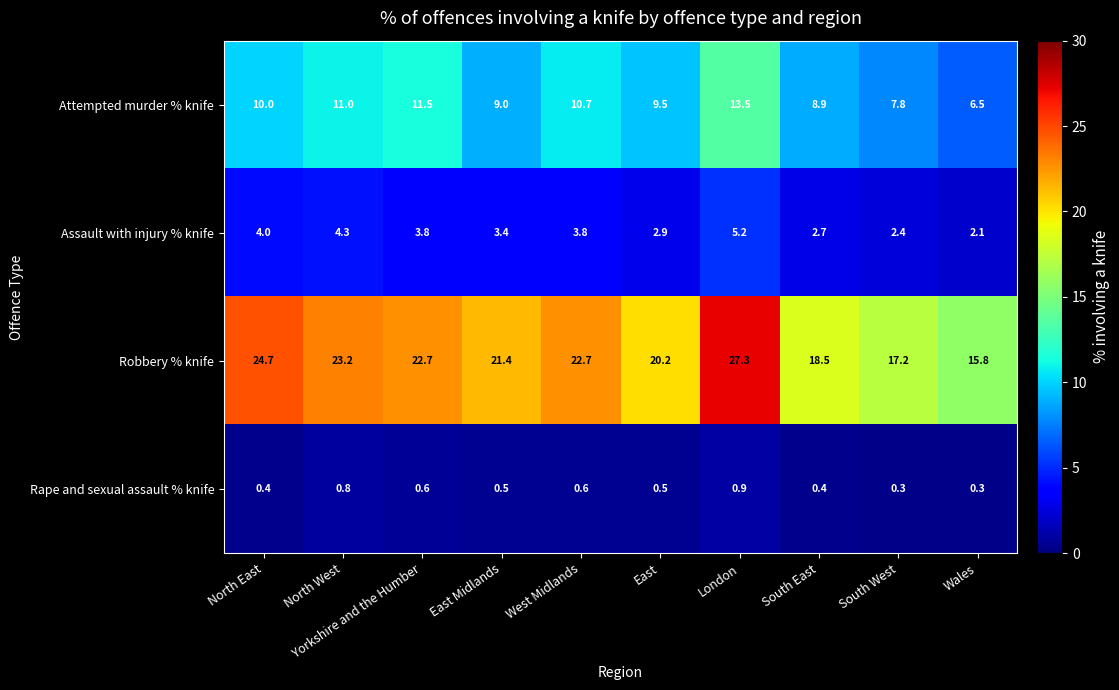

How many series are shown in this chart?

4